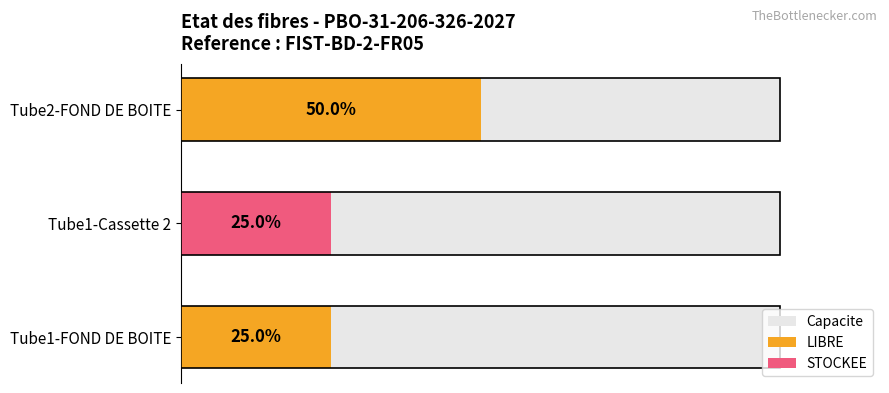

What is the difference between the highest and lowest values at 10?

12.0